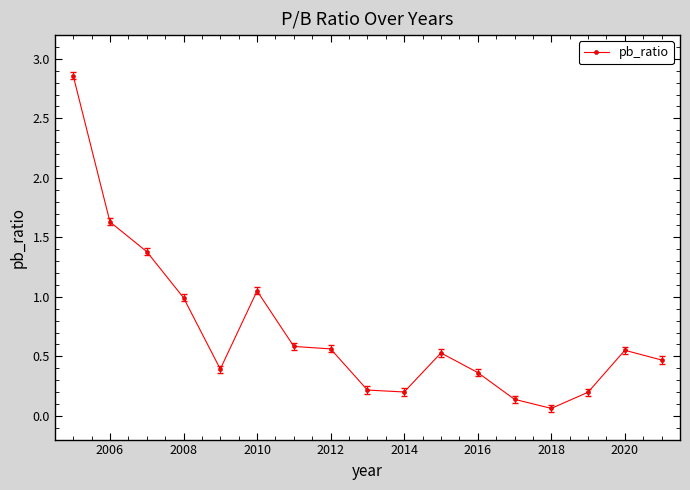

What is the average value?

0.7